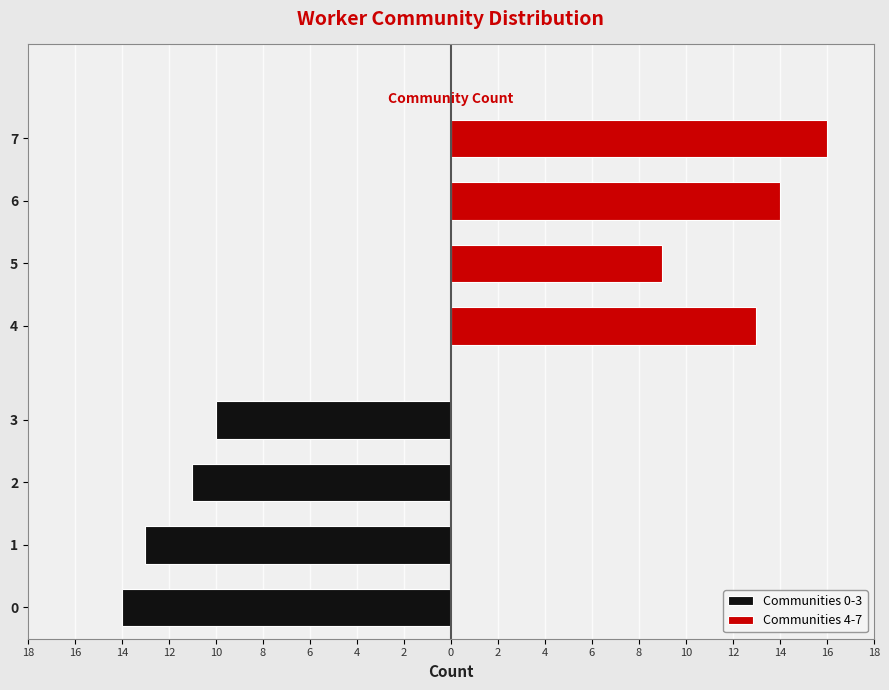

Are the bars horizontal?

Yes